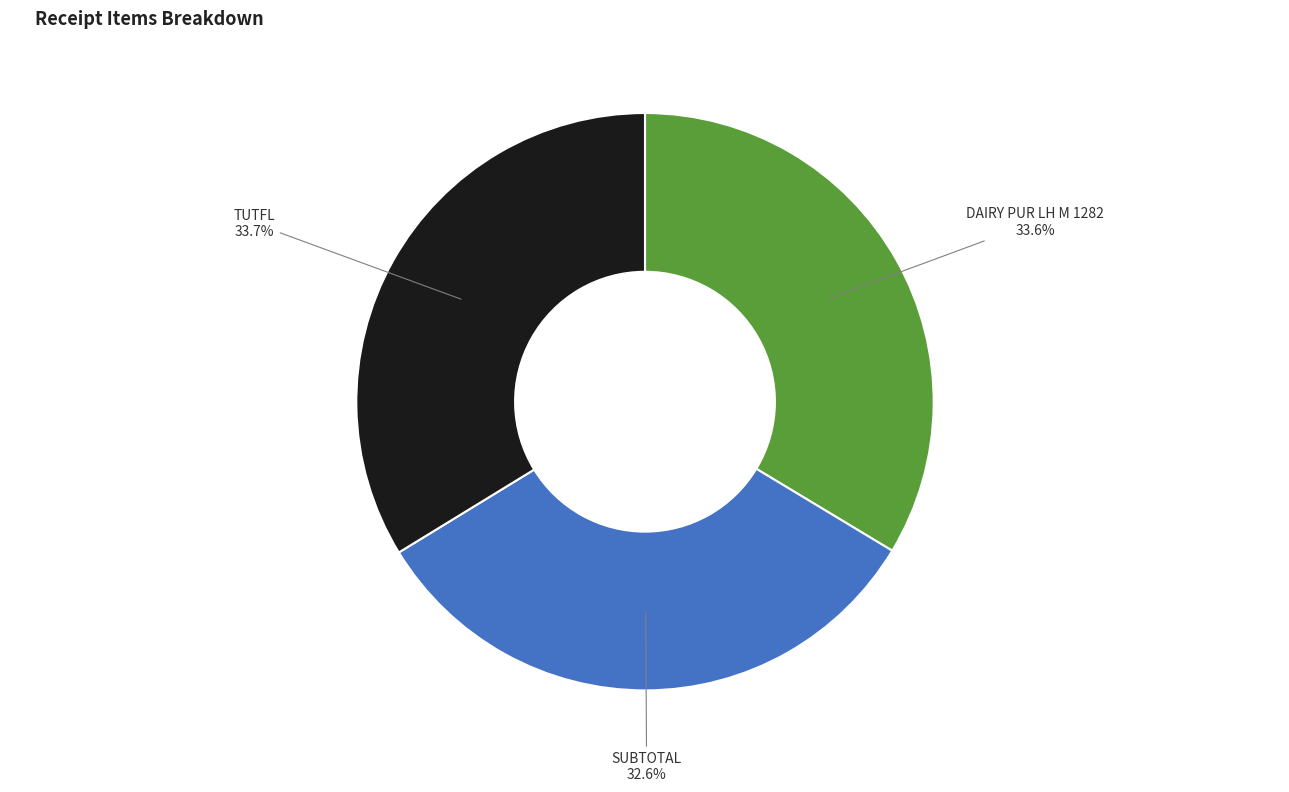

Is DAIRY PUR LH M 1282 the majority of the pie?

No